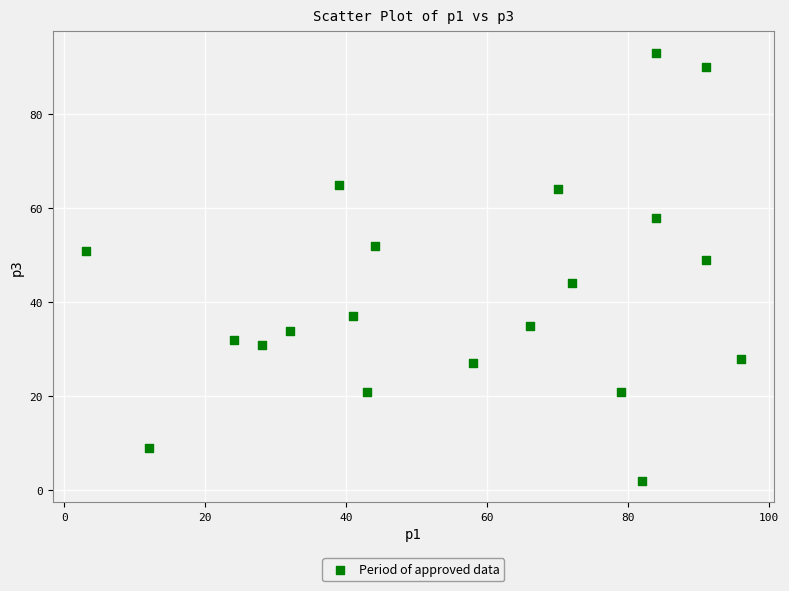

What is the range of Y values (max minus min)?

91